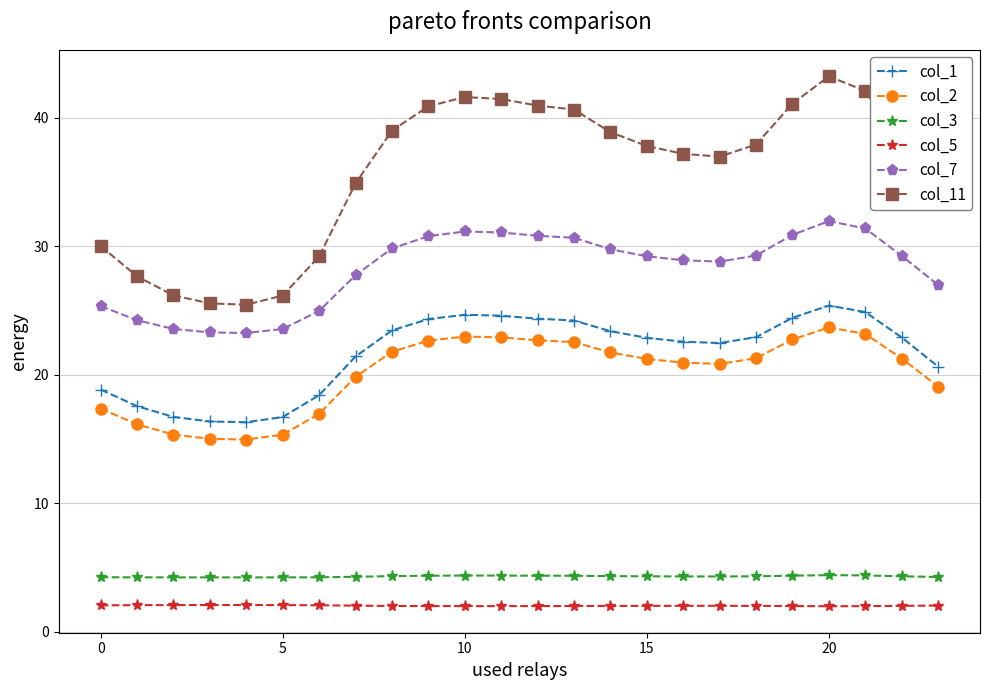

What is the value of the col_1 point at the 10th from the left?

24.3